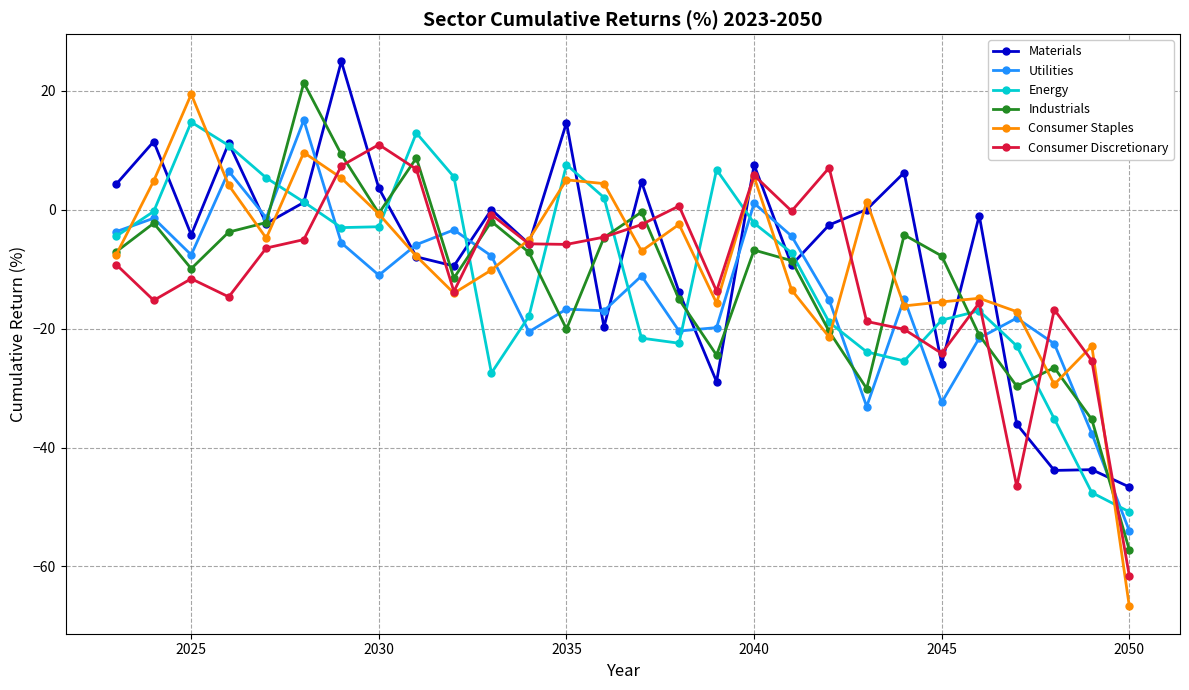

True or false: Utilities has more than 0 points higher than both neighbors.

True